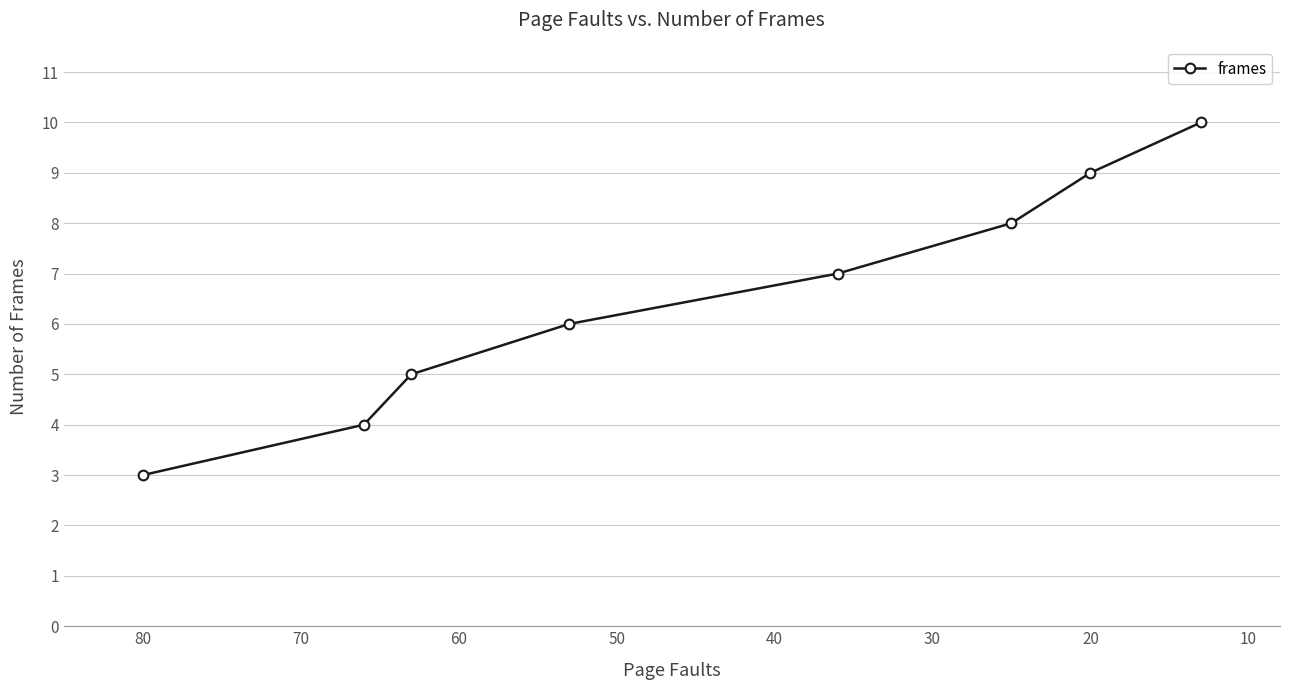

What is the sum of the values at 40 and 50?

15